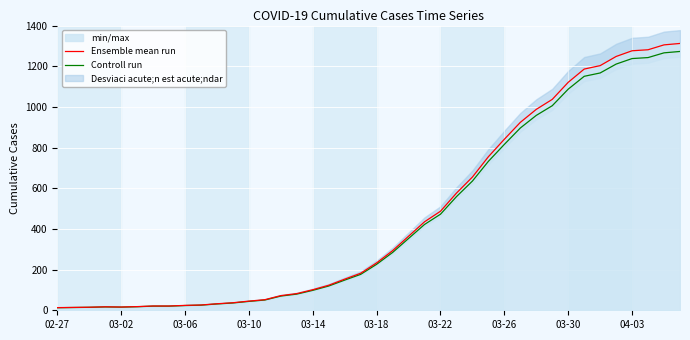

What is the maximum value for Controll run?

1272.6